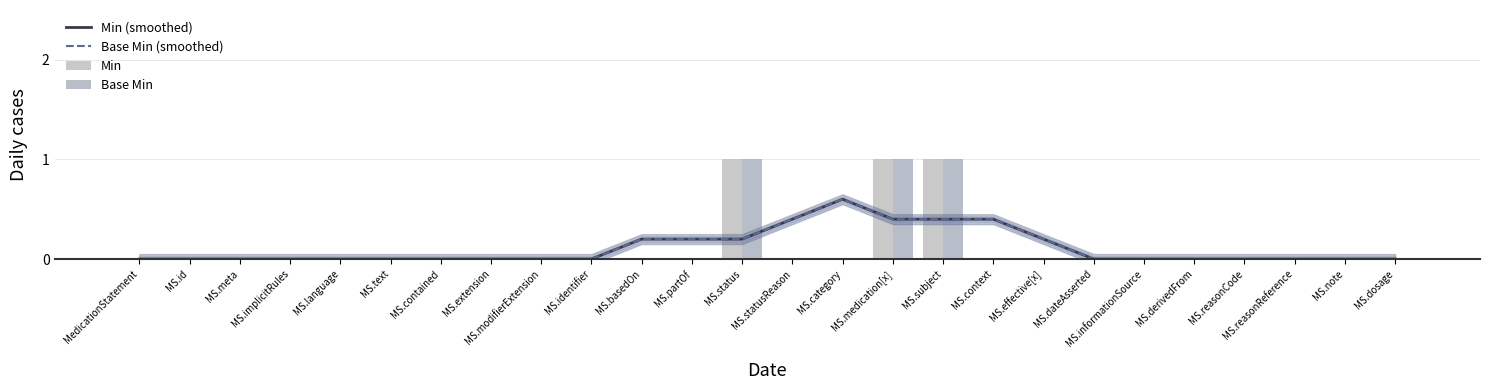

What is the label of the 1st bar from the left?

MedicationStatement